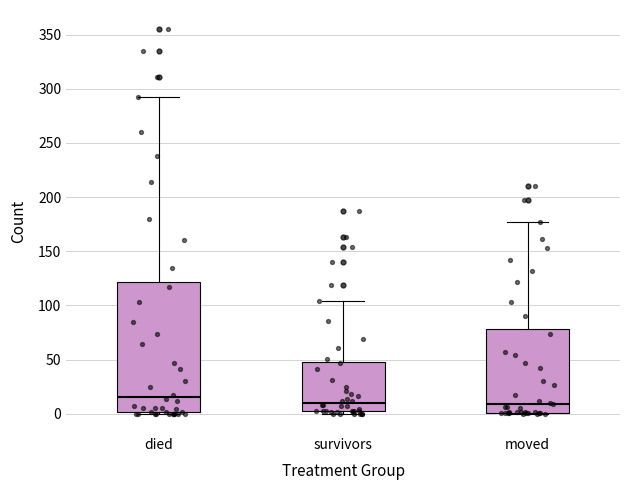

Which box is the tallest, from its lower edge to its upper edge?

died